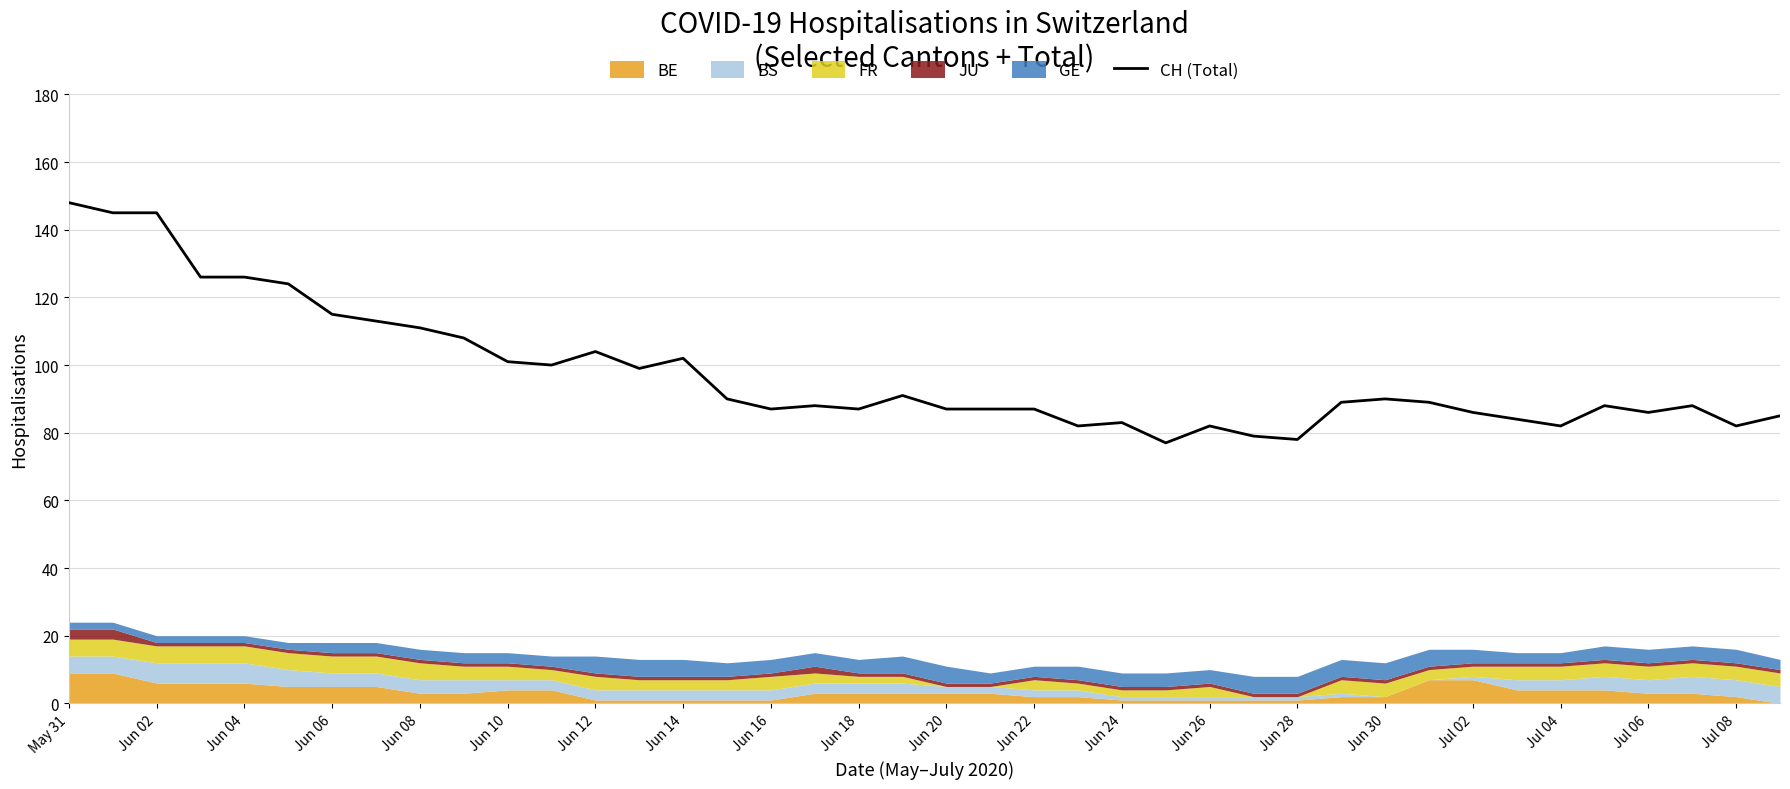

What is the maximum value for CH (Total)?

148